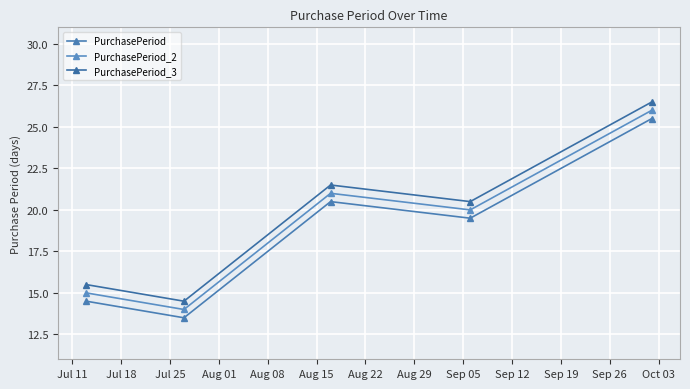

How many interior local valleys does the PurchasePeriod_2 series have?

2